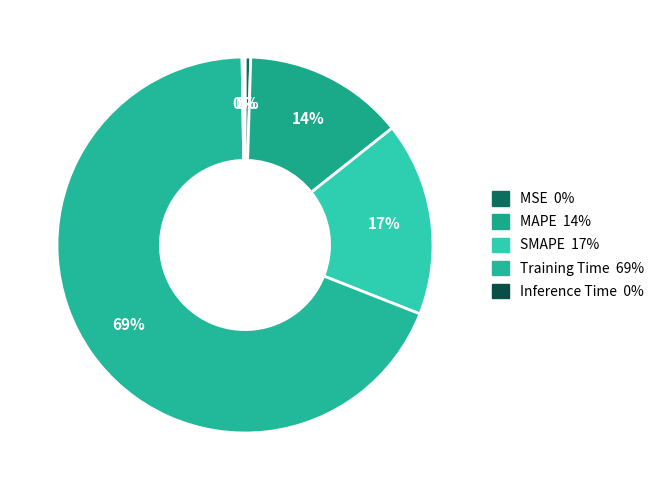

What is the smallest slice in the pie chart?

Inference Time